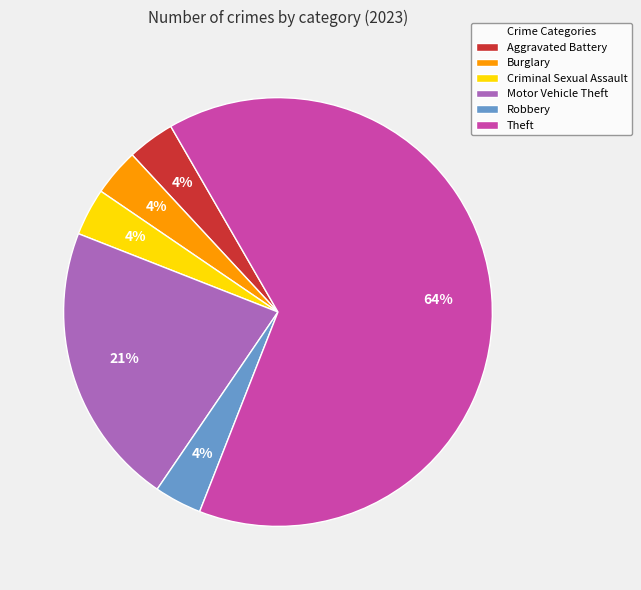

What is the ratio of the value at Burglary to the value at Criminal Sexual Assault?

1.0